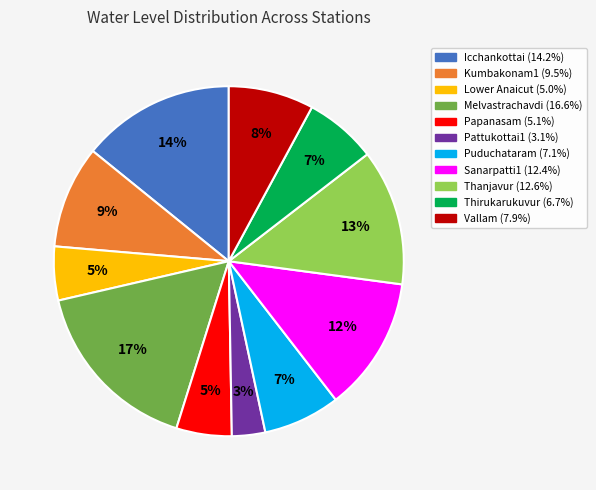

Do Sanarpatti1 and Icchankottai together represent more than half of the pie?

No